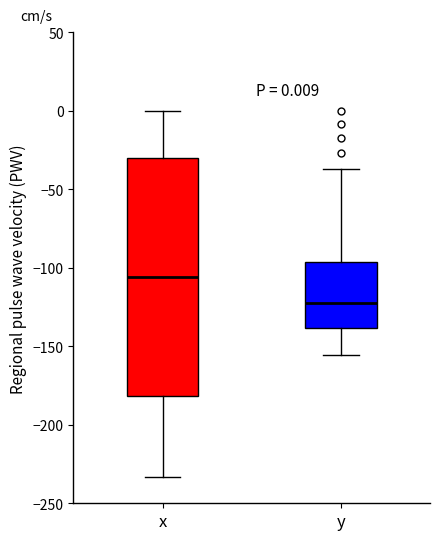

Which box has the lowest median line?

y